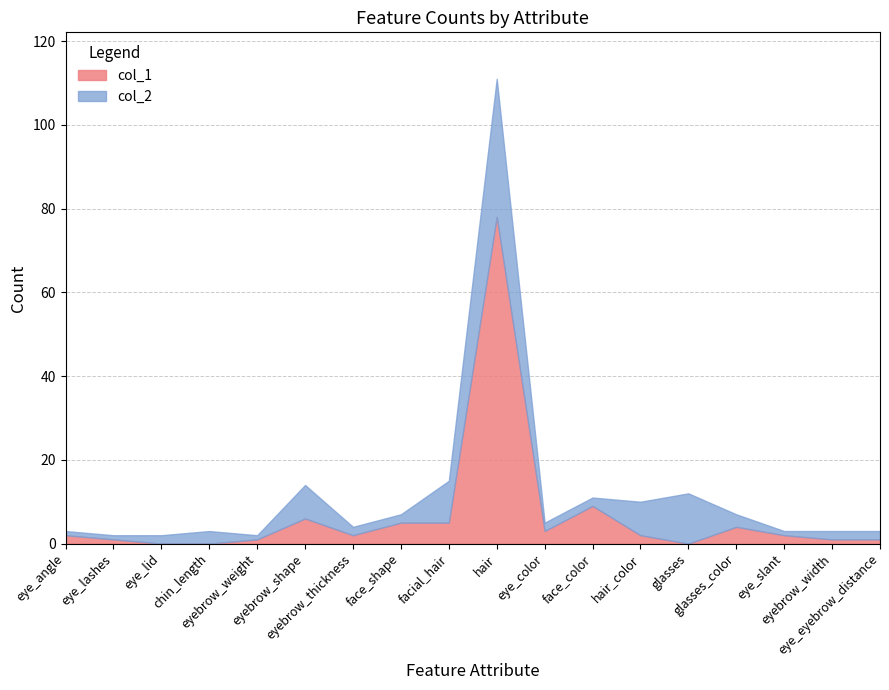

Rank the series at glasses from highest to lowest value.

col_2, col_1